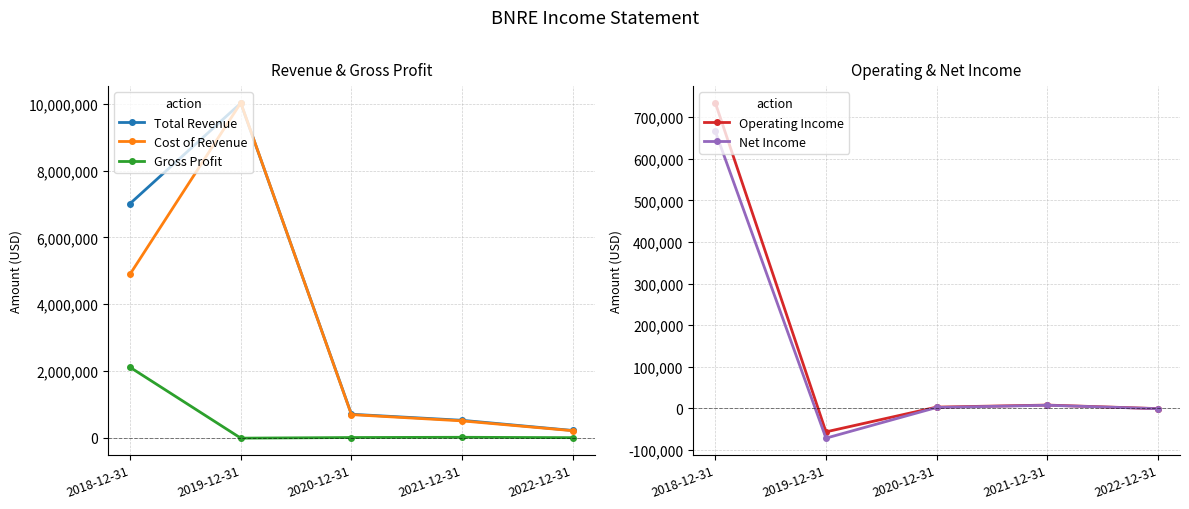

What position from the left is 2018-12-31?

1